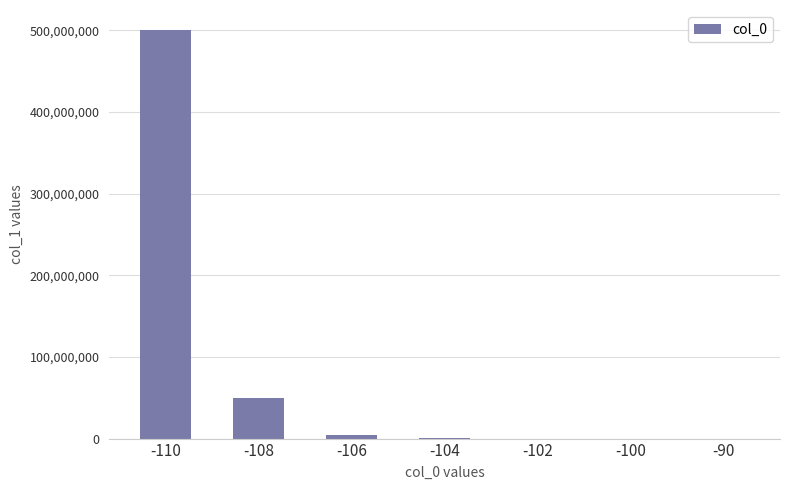

What is the ratio of the value at -106 to the value at -90?

10000.0